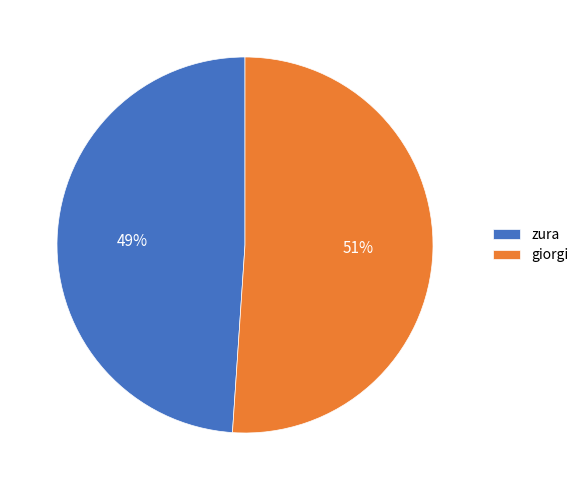

Approximately how many times larger is the value at giorgi compared to zura?

1.0